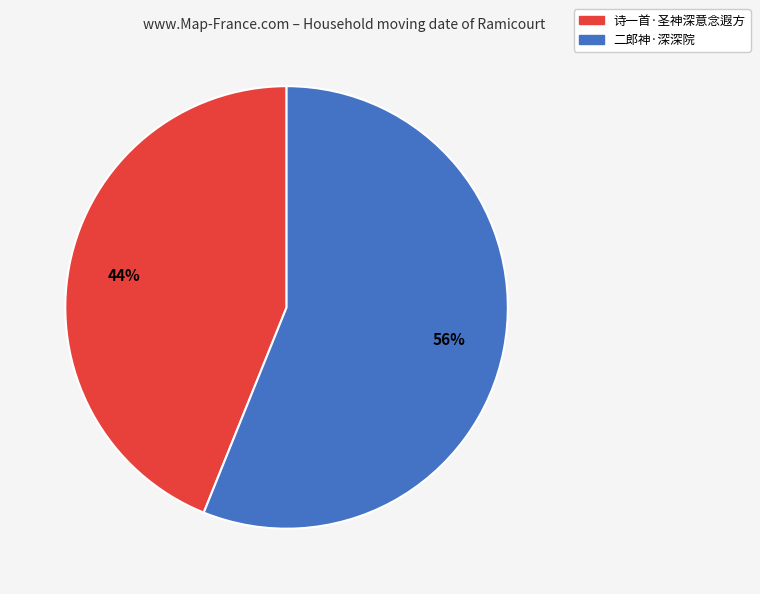

What is the majority slice?

二郎神·深深院